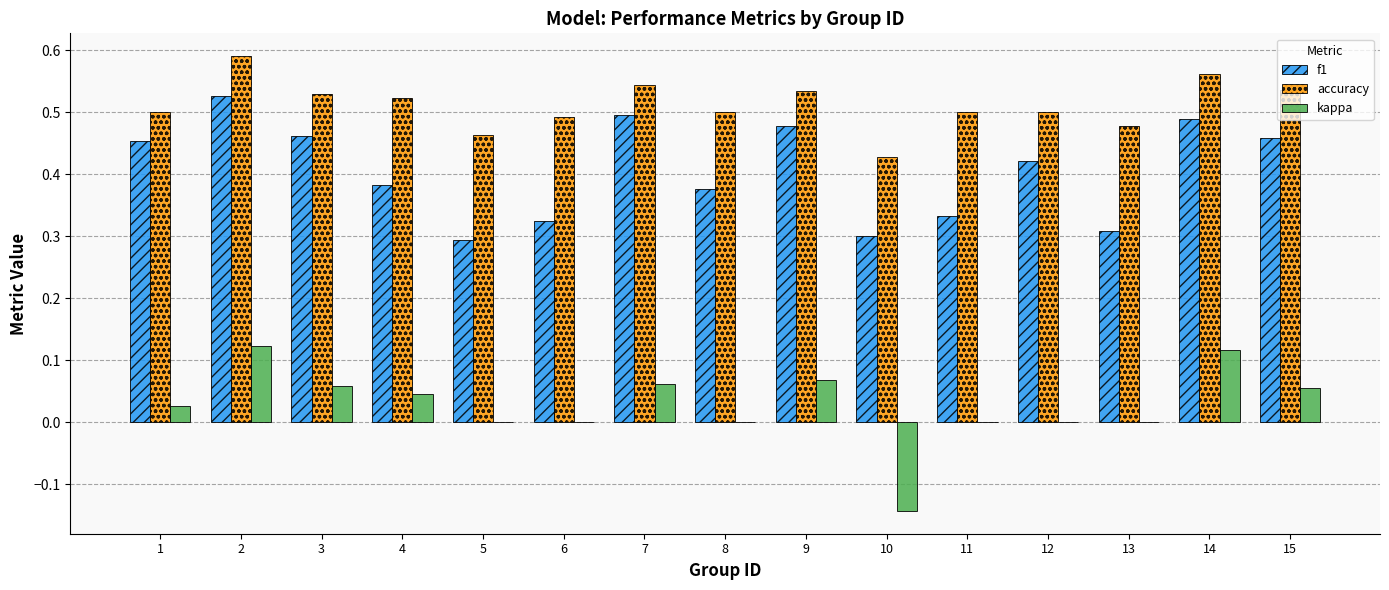

Where does the kappa series first go above 0?

1